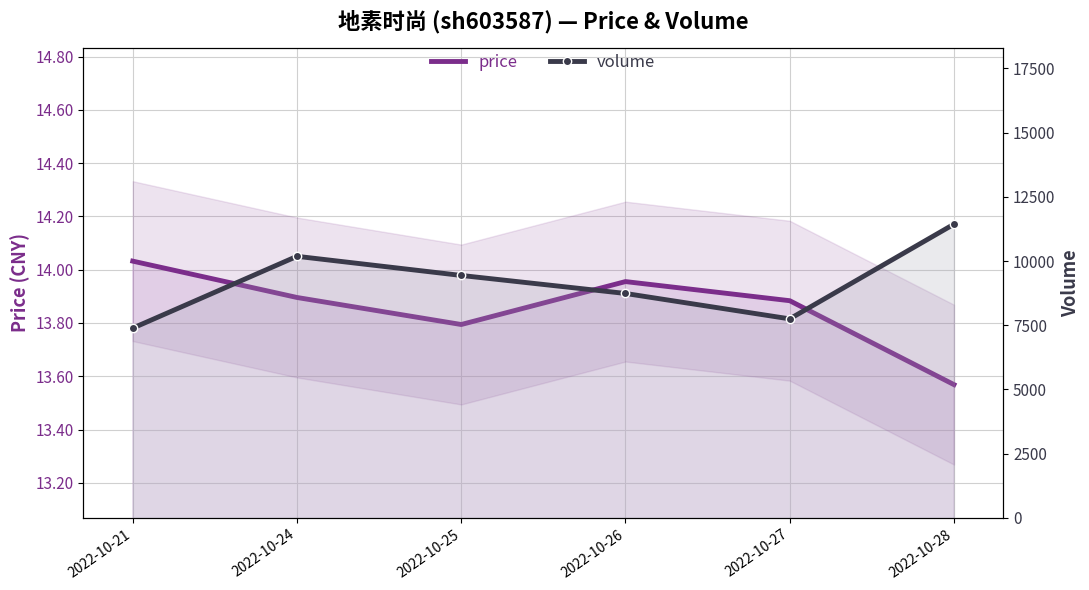

List the series in order of their peak value, highest first.

volume, price